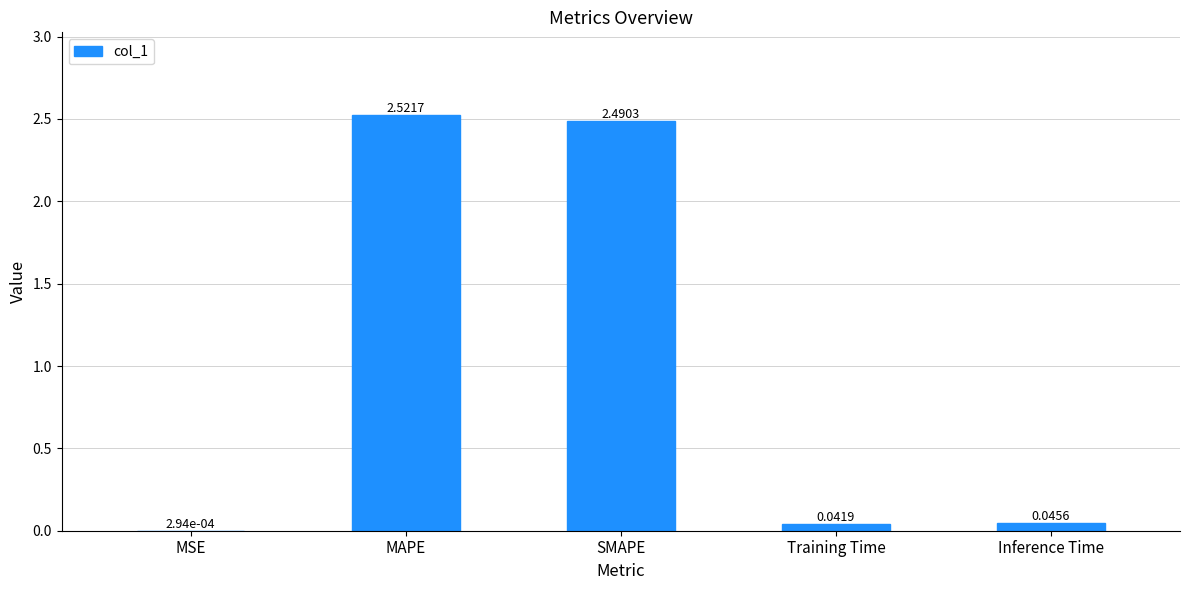

Which has a higher value, MSE or Training Time?

Training Time